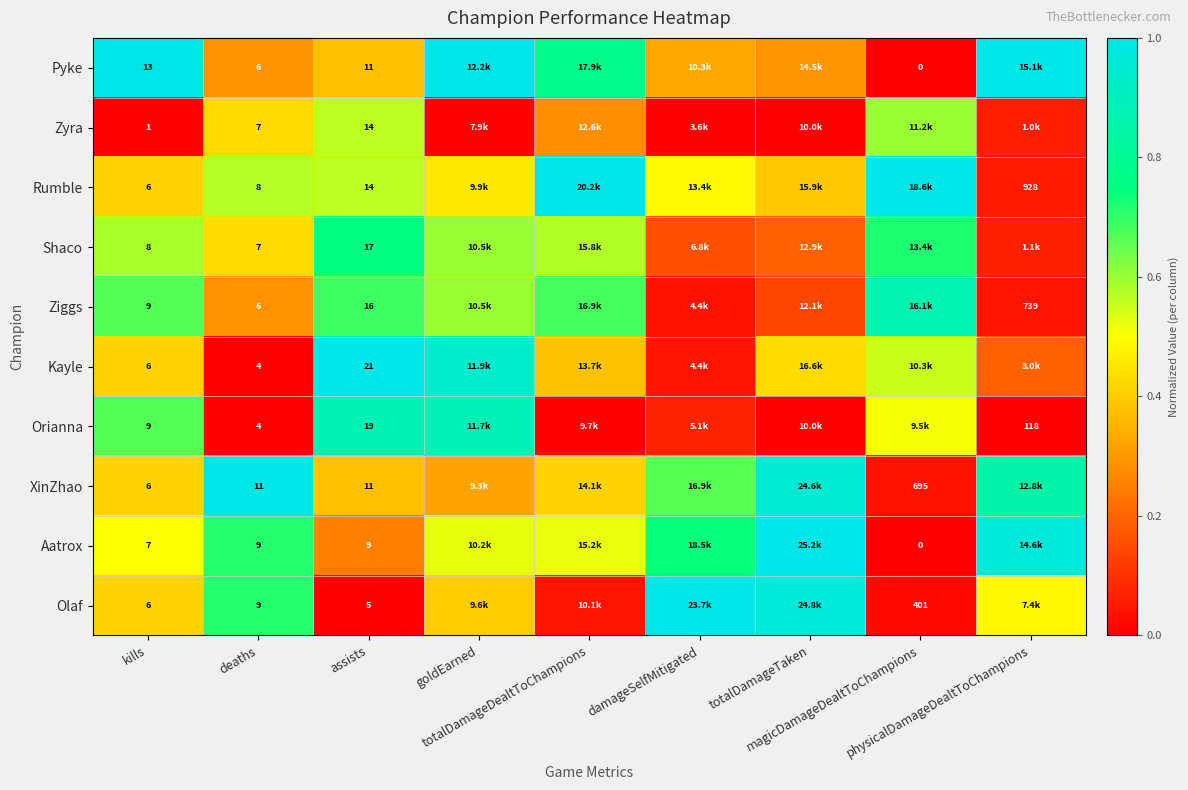

At which label does Pyke reach its minimum?

magicDamageDealtToChampions